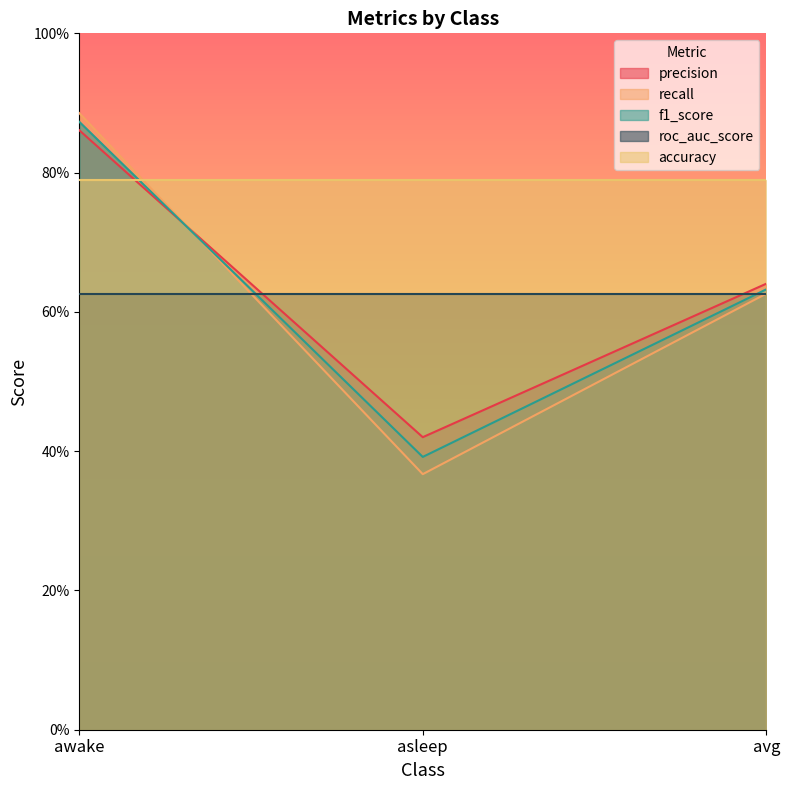

At how many categories does at least one series exceed 0?

3